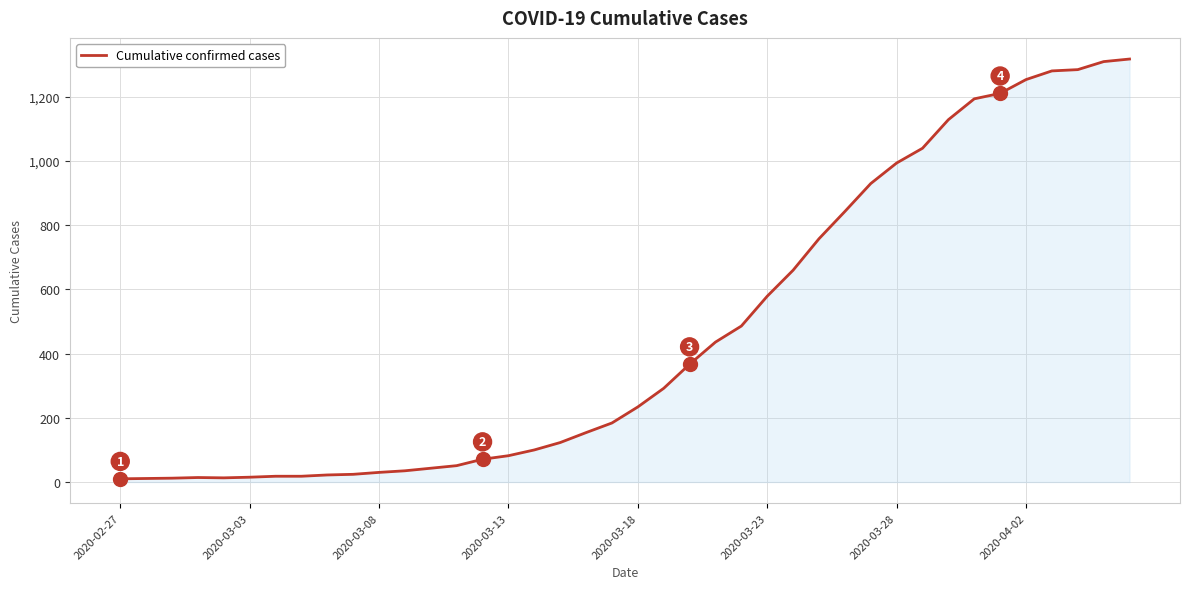

Count the number of categories in the chart.

40